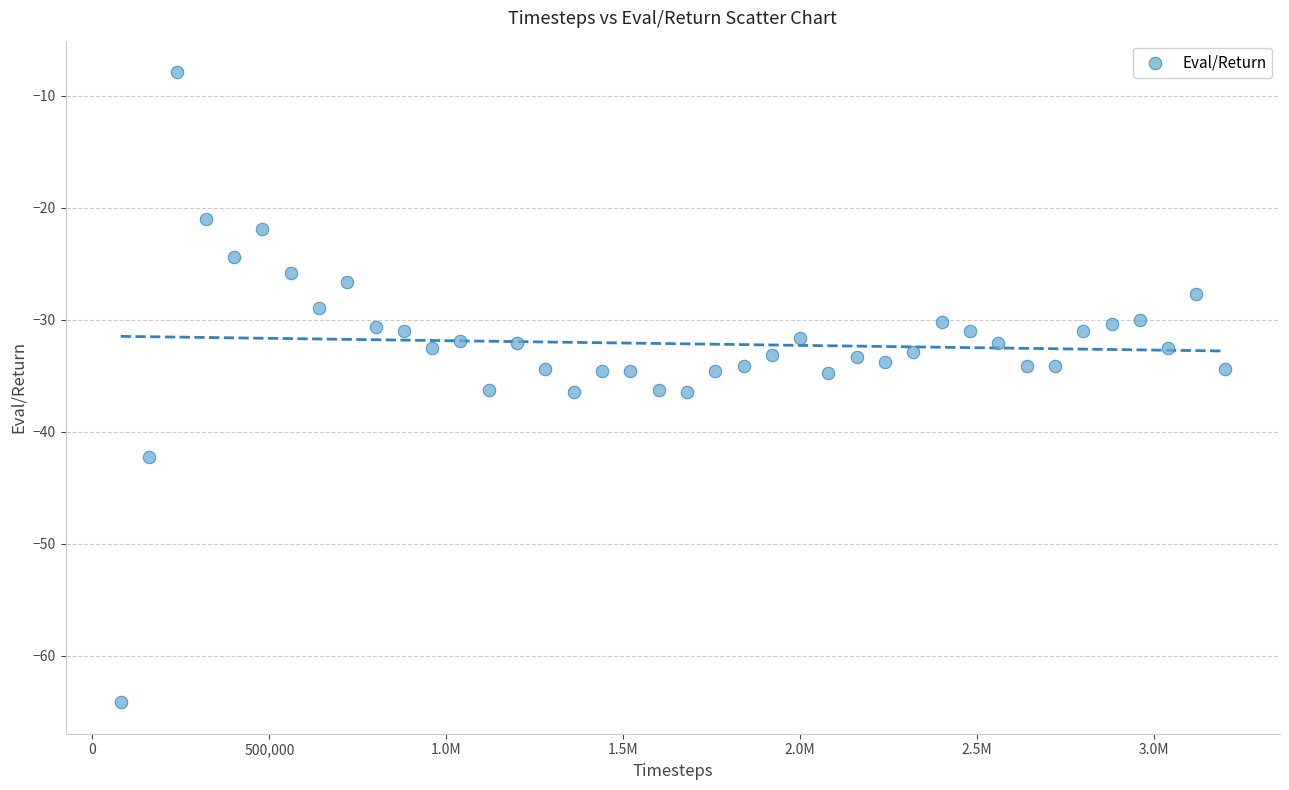

What is the range of X values (max minus min)?

3119918.0